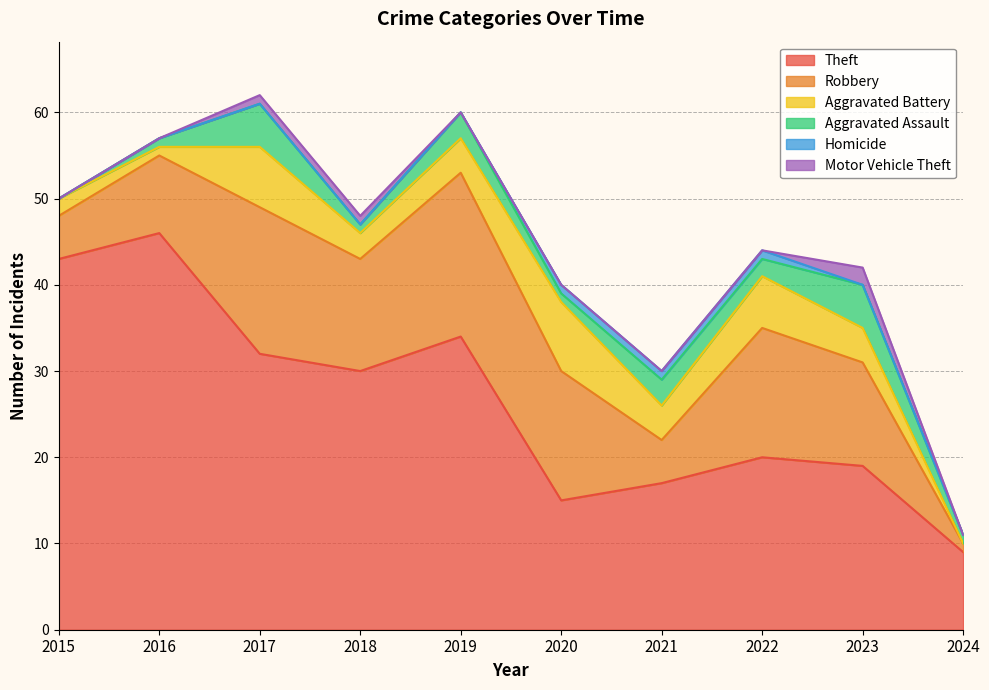

Which series changed the most between 2019 and 2022?

Theft